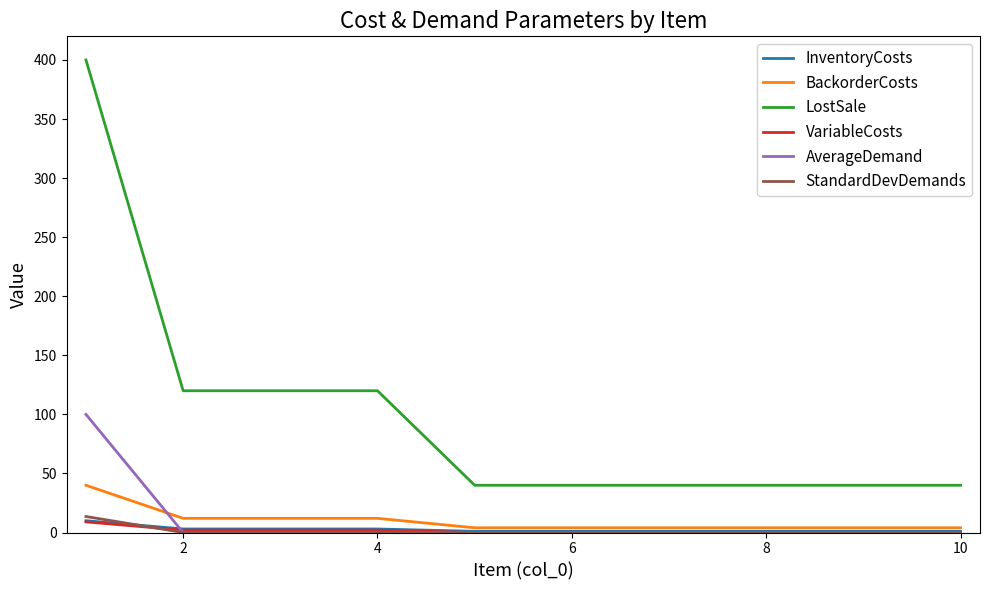

What are all the series names shown in the legend?

InventoryCosts, BackorderCosts, LostSale, VariableCosts, AverageDemand, StandardDevDemands